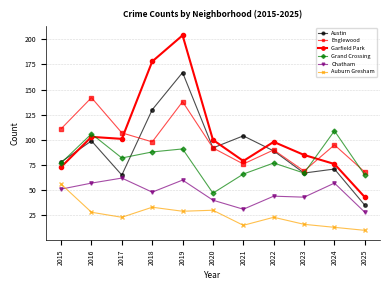

What is the lowest value of the Chatham series?

28